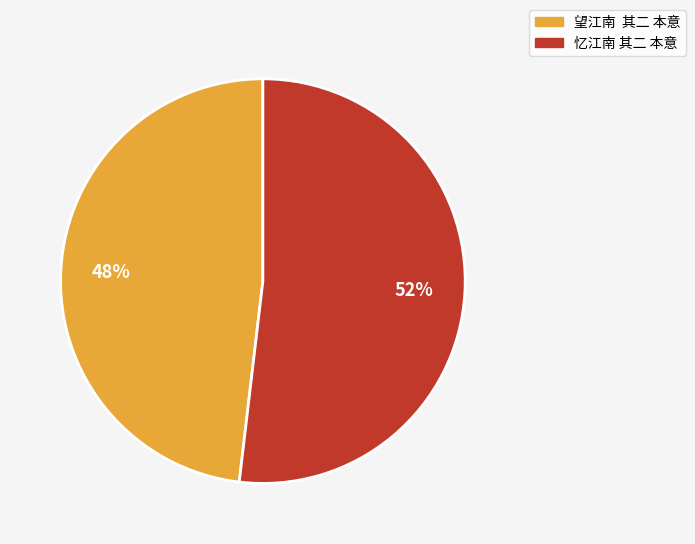

How many segments does this pie chart have?

2